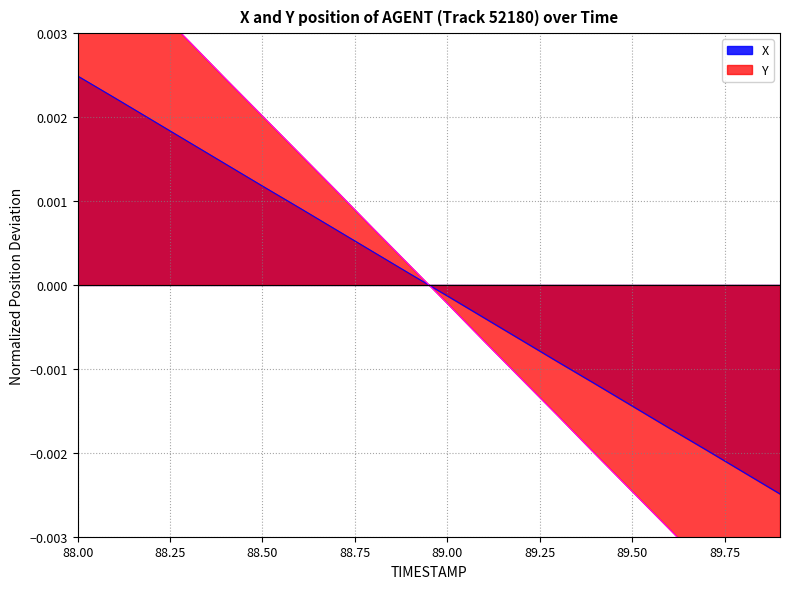

Is it true that Y equals -0.0 at 89.7?

False